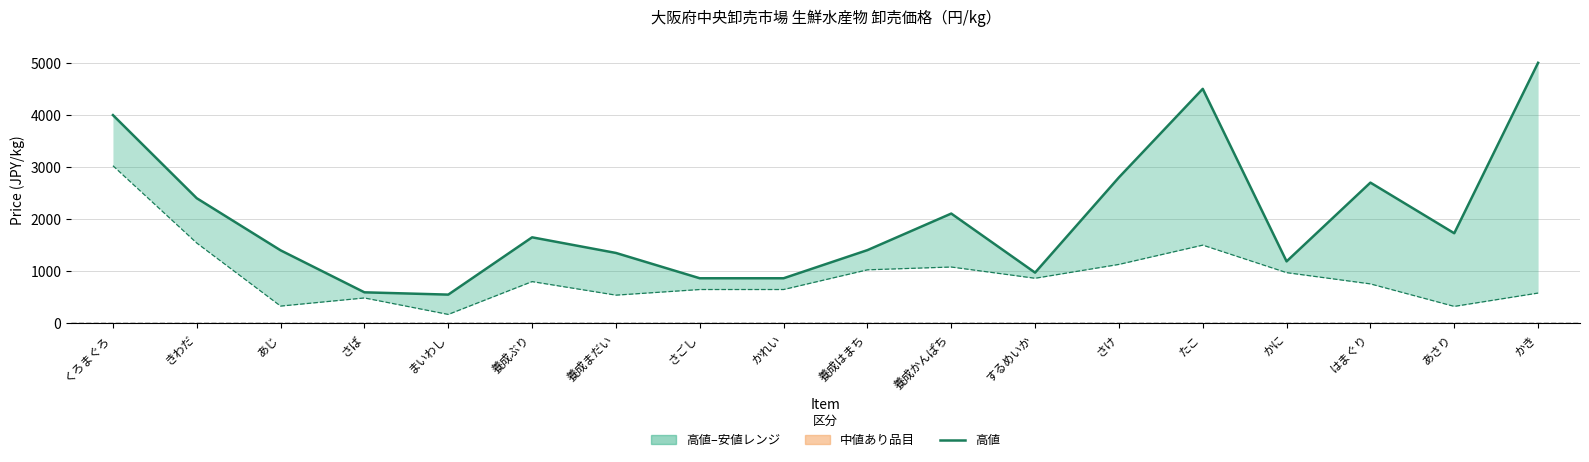

Is it true that the value at 養成はまち is 1404?

True